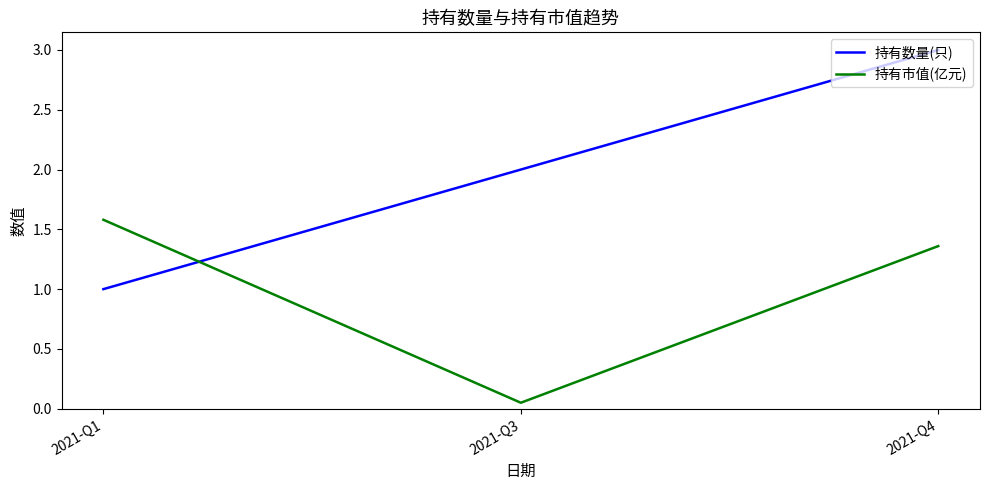

What are all the series names shown in the legend?

持有数量(只), 持有市值(亿元)